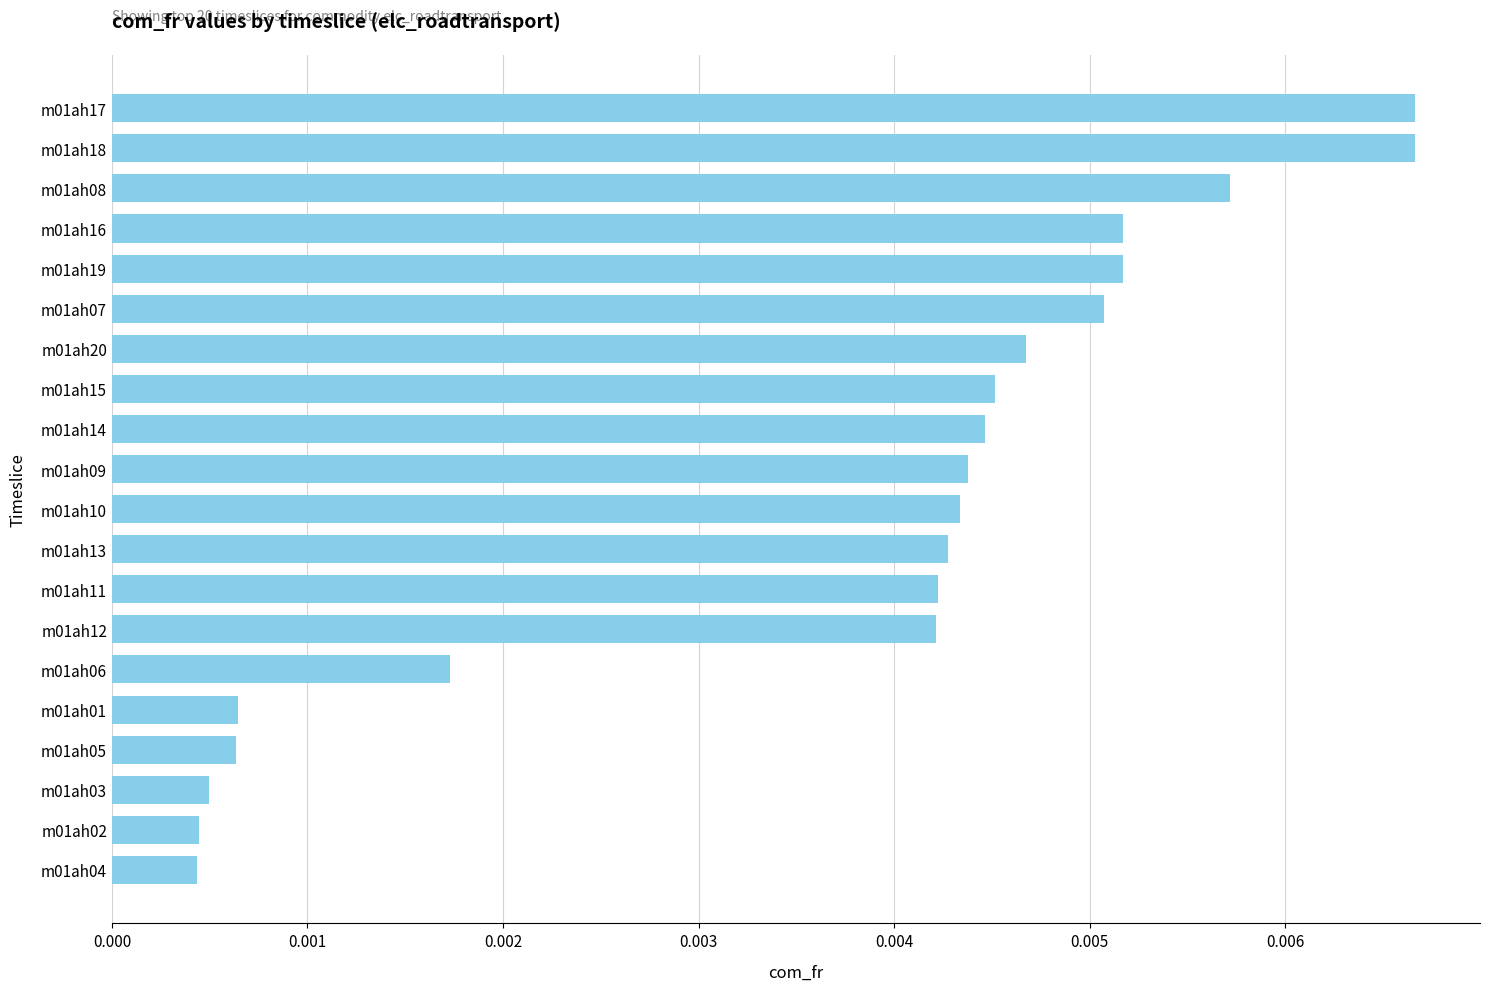

What is the label of the 3rd bar from the top?

m01ah08